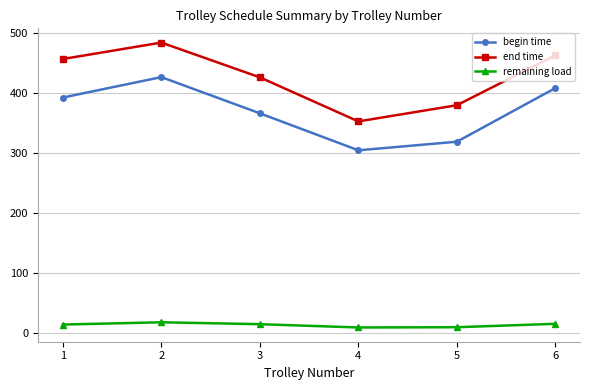

At which category does end time reach its first local valley?

4